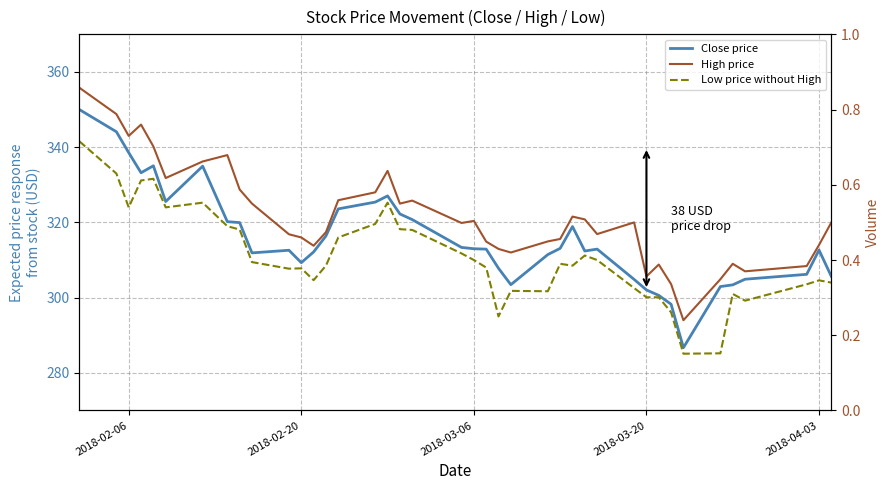

How many data points does each series have?

40